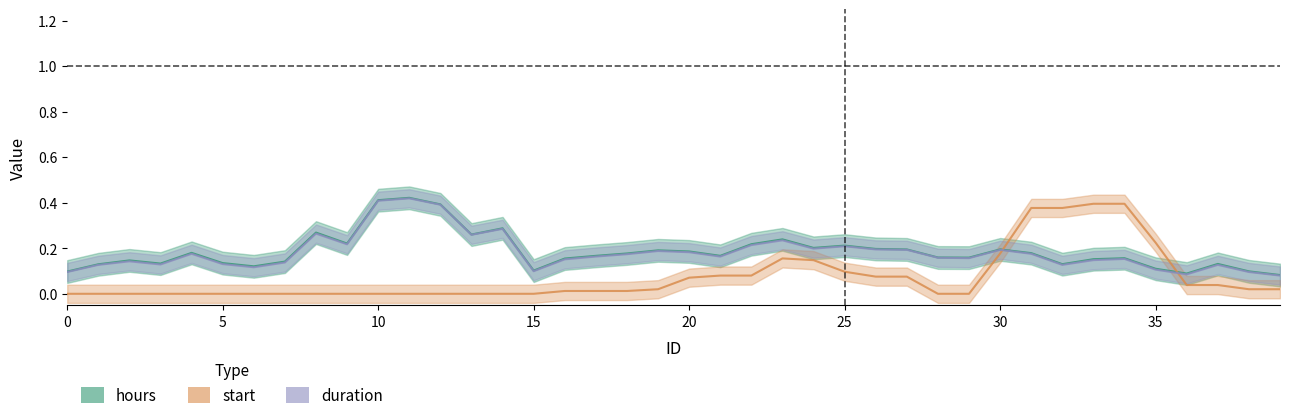

How many distinct data groups are displayed?

3